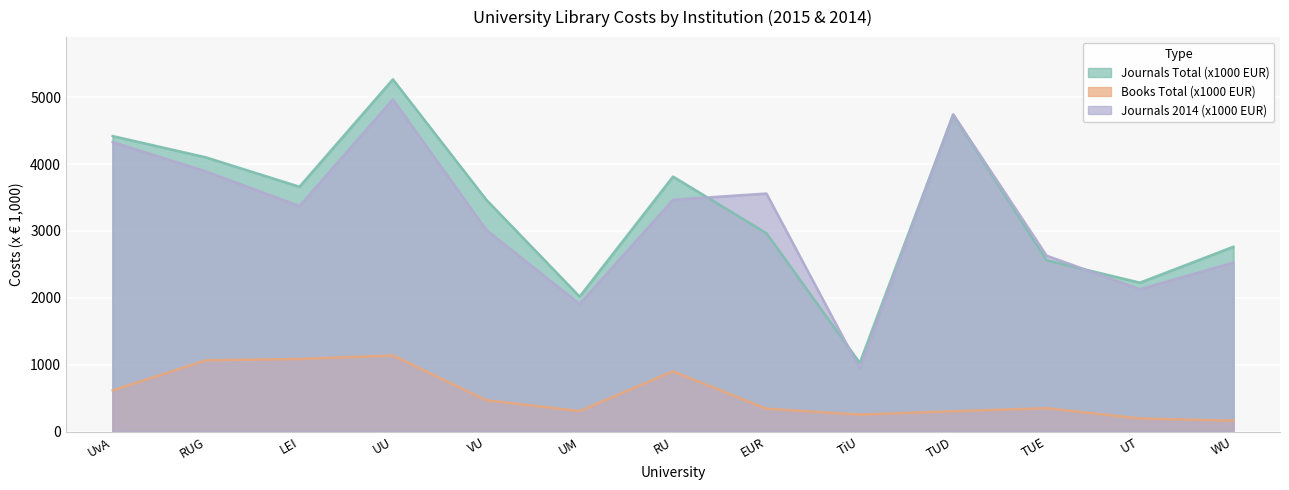

How many interior local peaks does the Journals 2014 (x1000 EUR) series have?

3